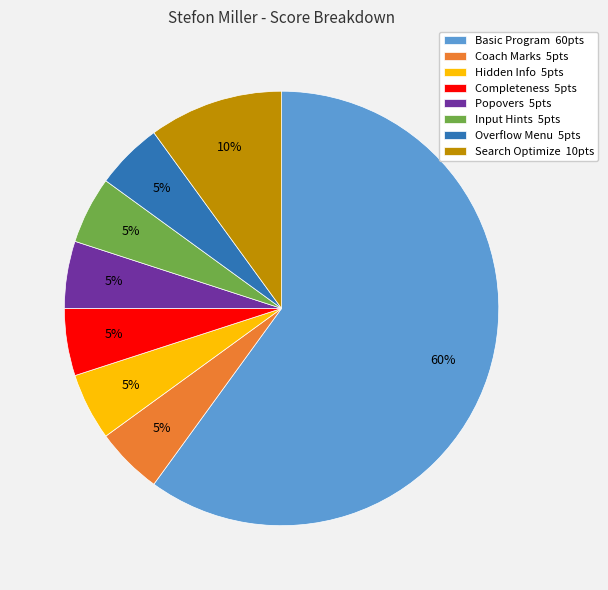

Do Completeness 5pts and Search Optimize 10pts together represent more than half of the pie?

No